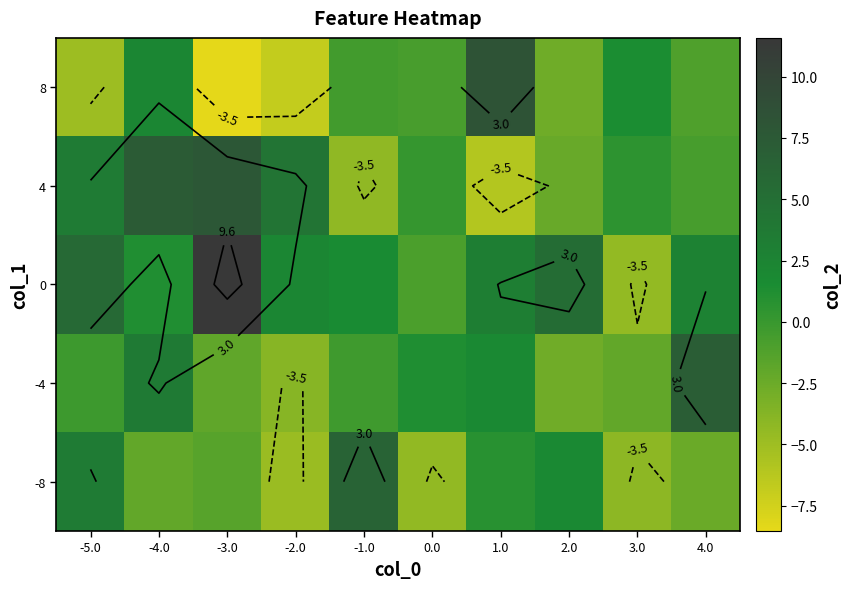

Is the value of -8 at 2.0 greater than the value of 8 at 3.0?

Yes